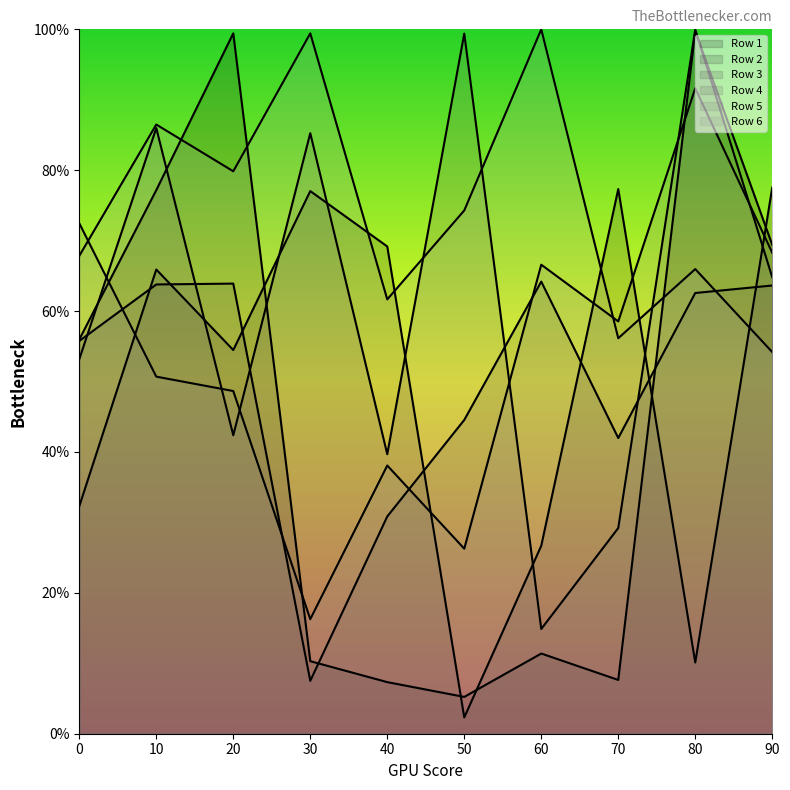

After their last crossing, which series has the higher values: Row 5 or Row 6?

Row 5